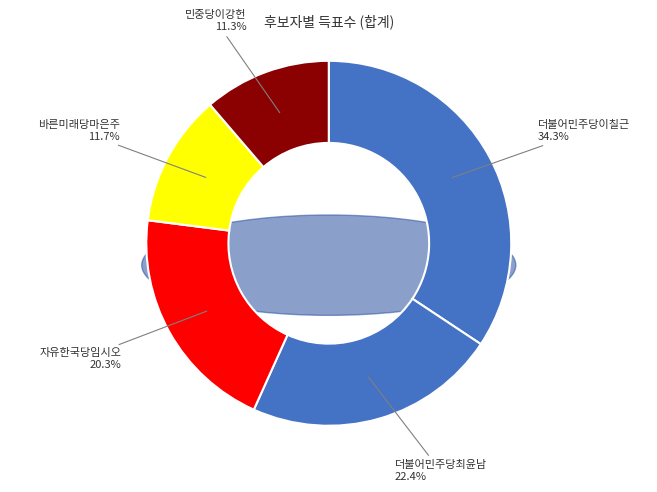

Approximately how many times larger is the value at 민중당이강헌 compared to 자유한국당임시오?

0.6